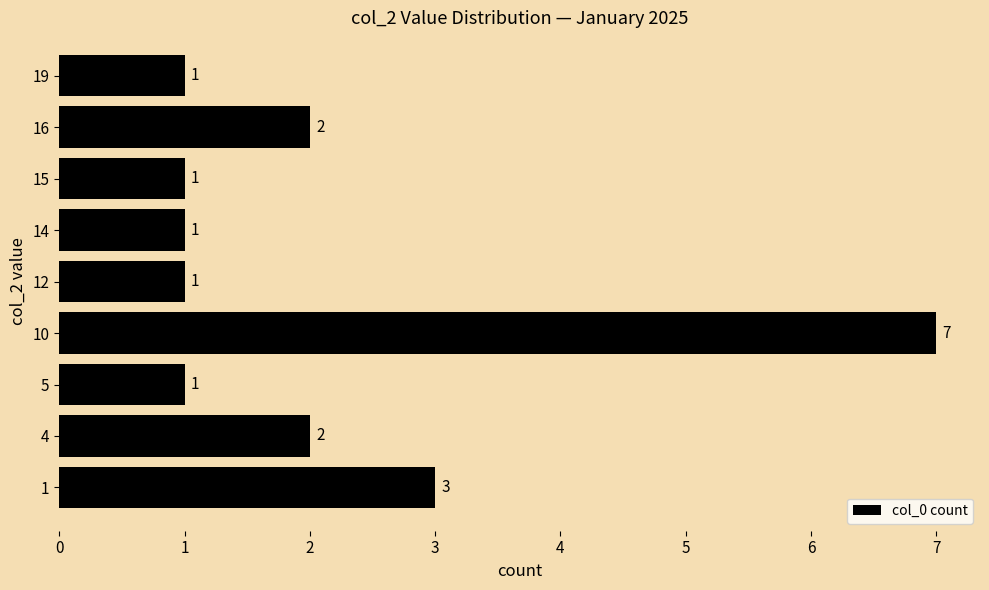

What is the sum of all values?

19